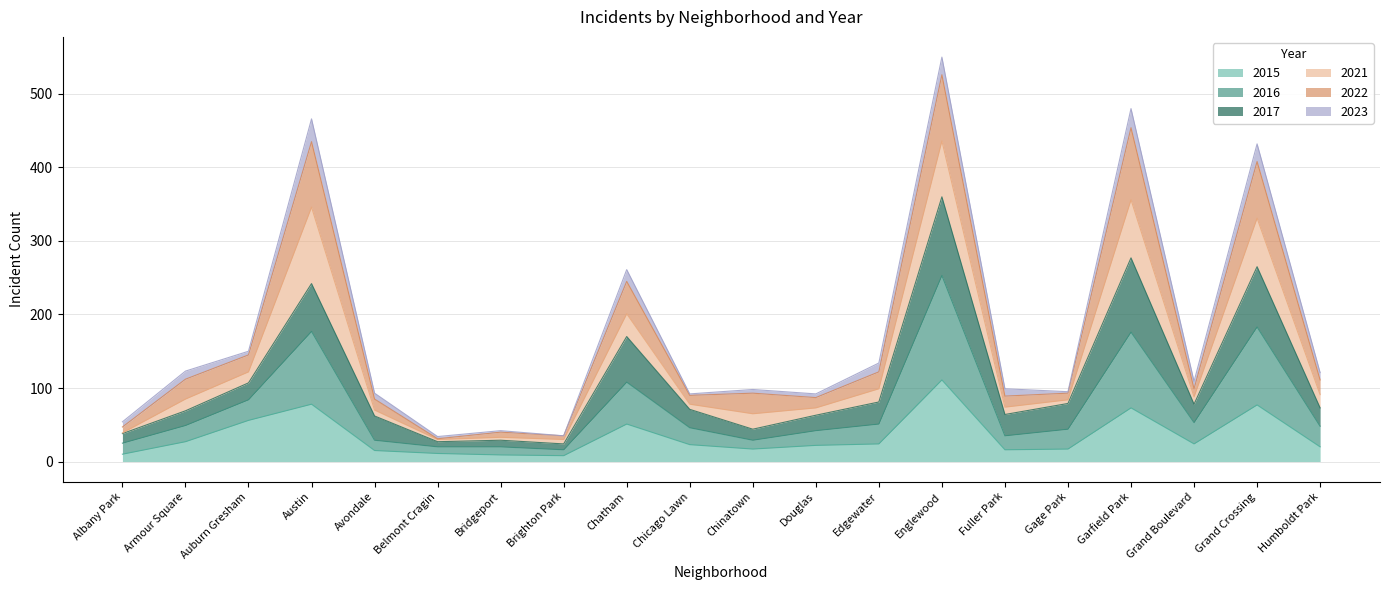

Between Auburn Gresham and Garfield Park, which series saw the biggest shift?

2022